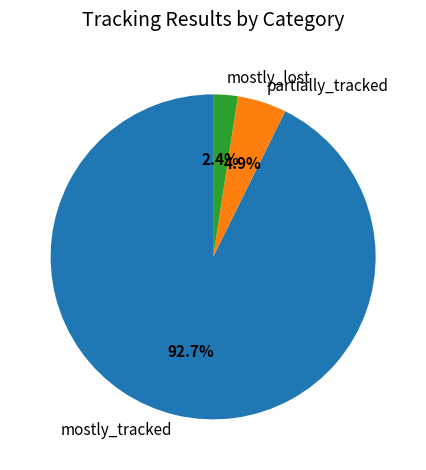

Count the number of slices in the pie.

3